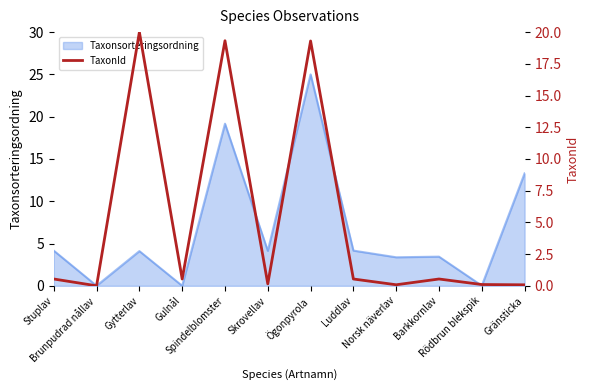

True or false: the data shows 0.1 at Rödbrun blekspik.

False